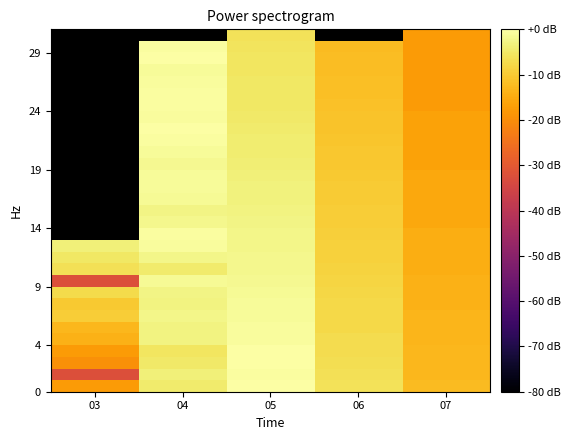

What is the spread (max minus min) of values at 06?

6.2